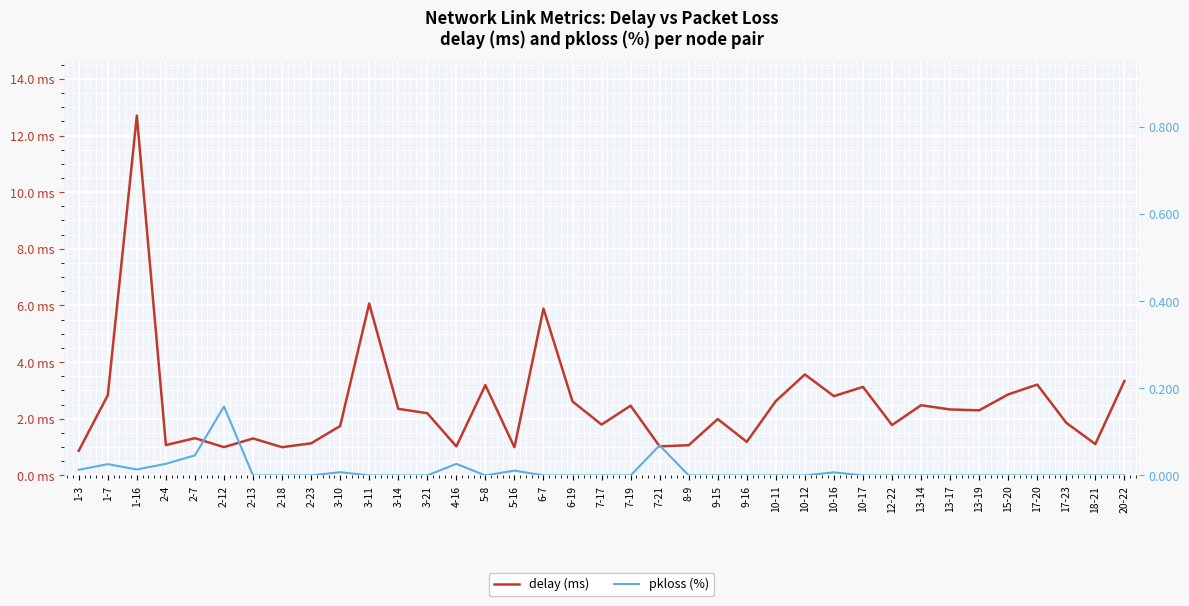

What are all the series names shown in the legend?

delay (ms), pkloss (%)